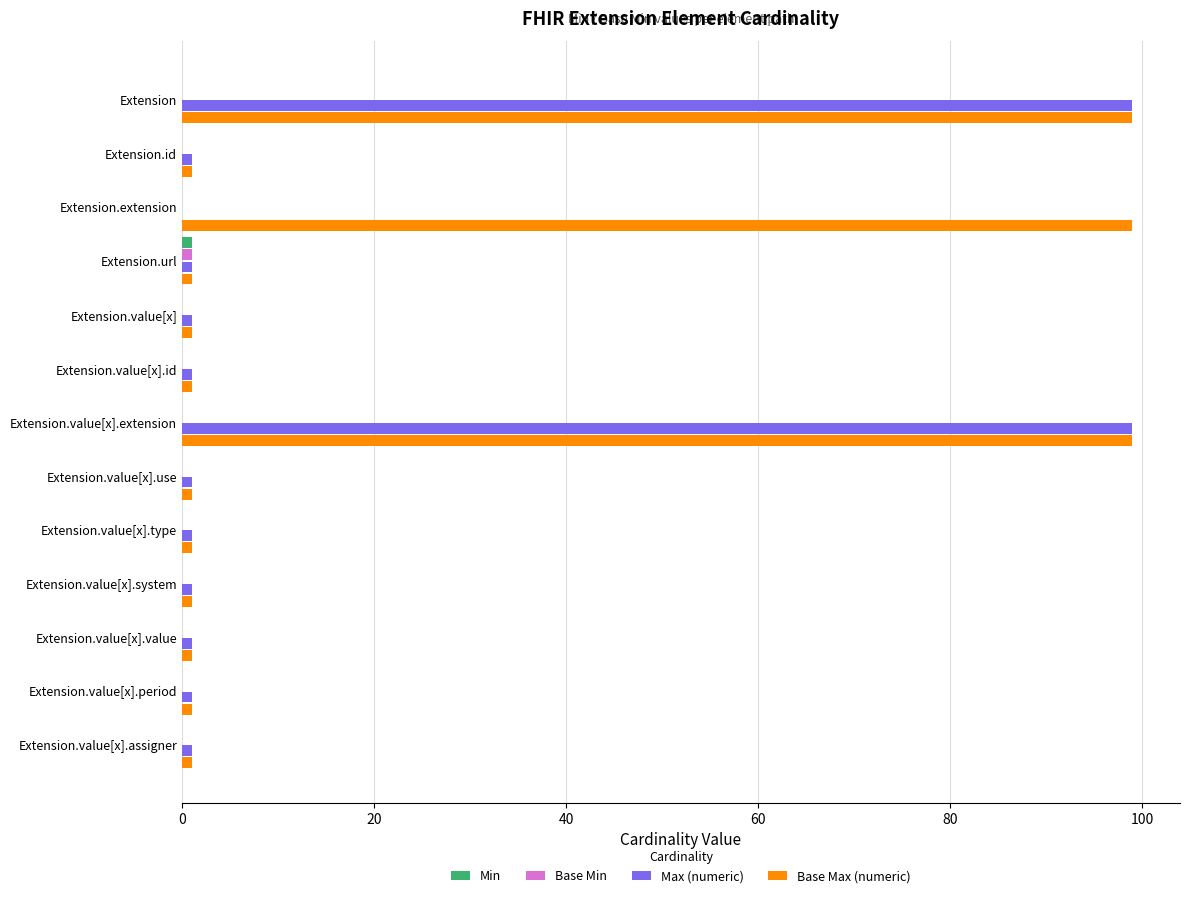

What is the sum of all Max (numeric) values?

208